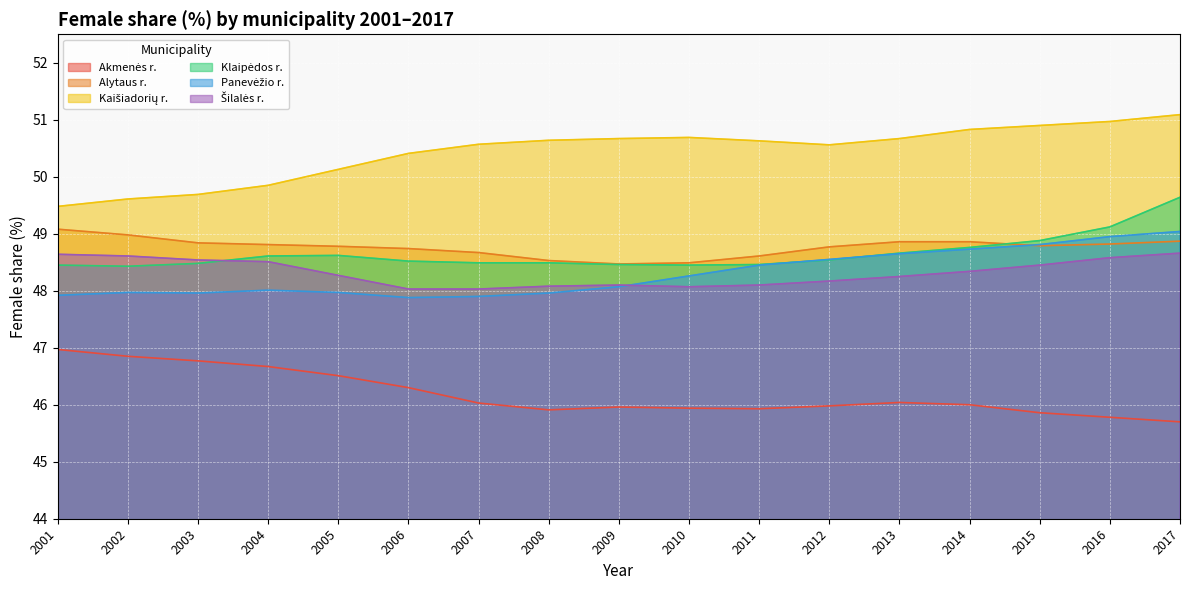

What is the value of the Panevėžio r. point at the 11th from the left?

48.5